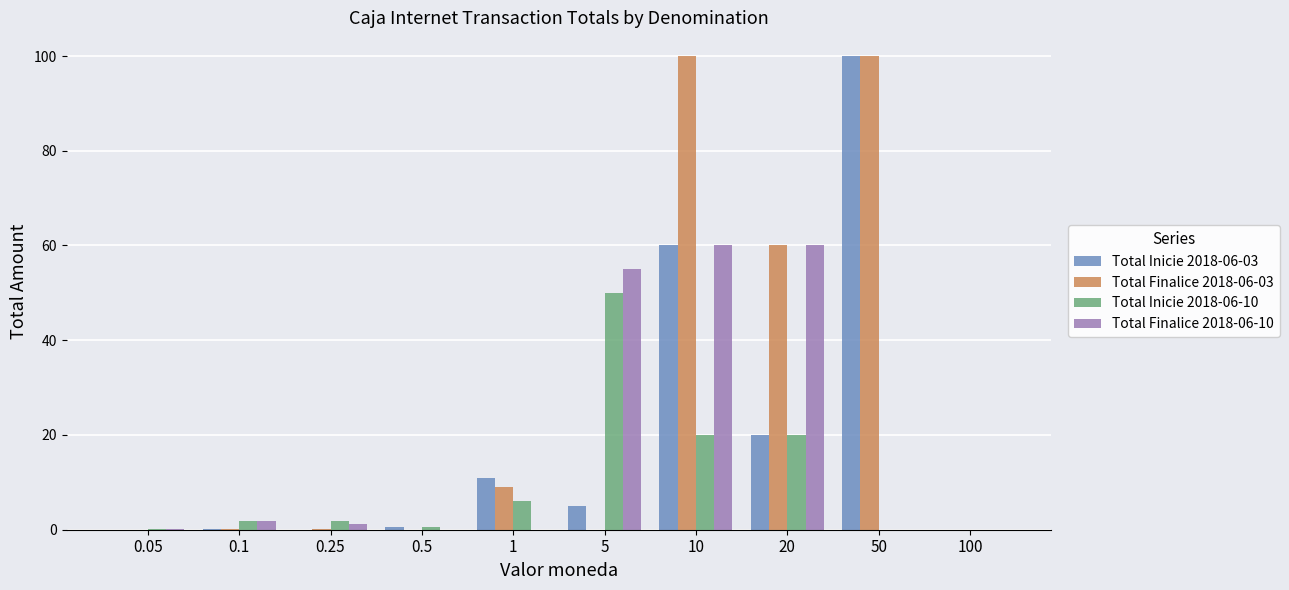

How many groups of bars are there?

10